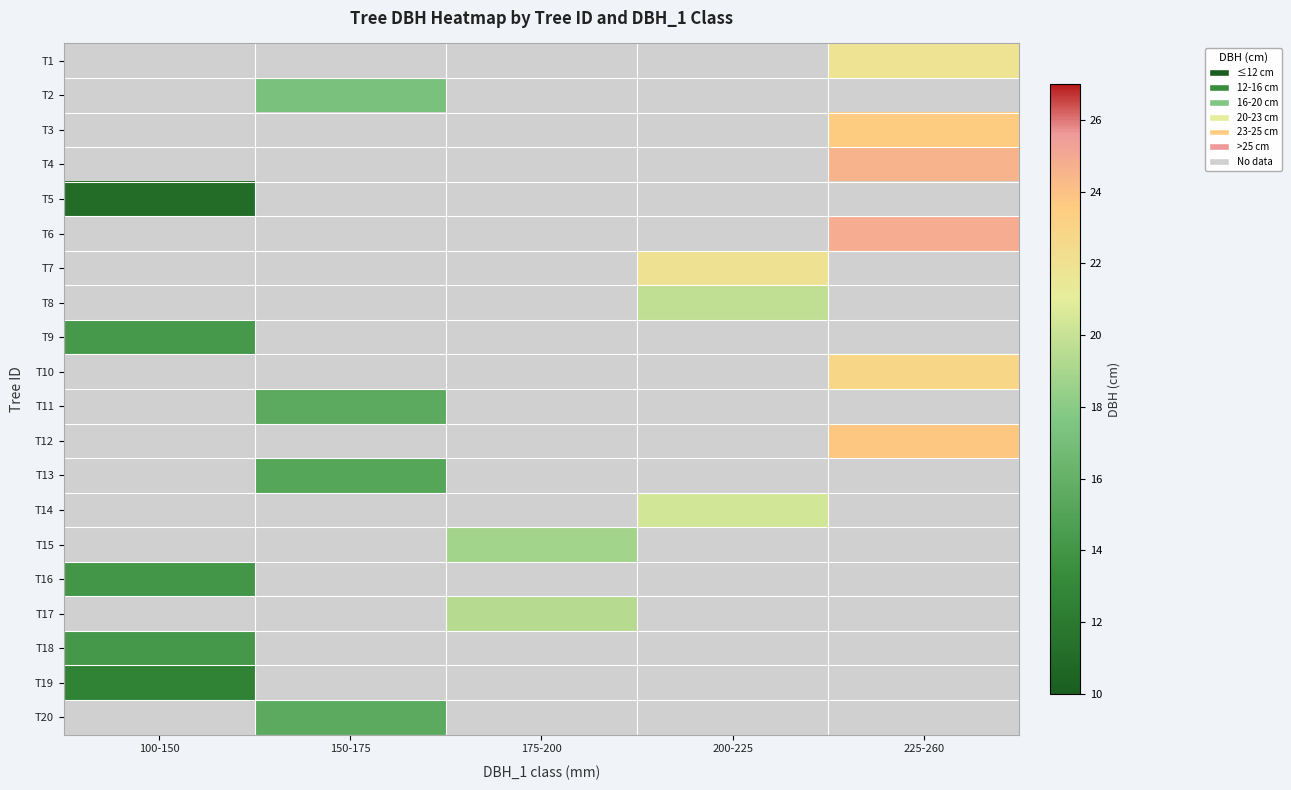

How many values in T6 are above zero?

1